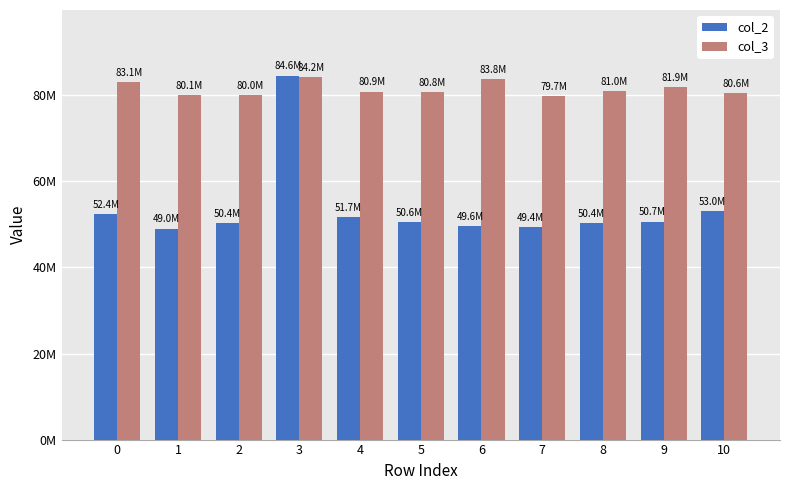

What are all the series names shown in the legend?

col_2, col_3